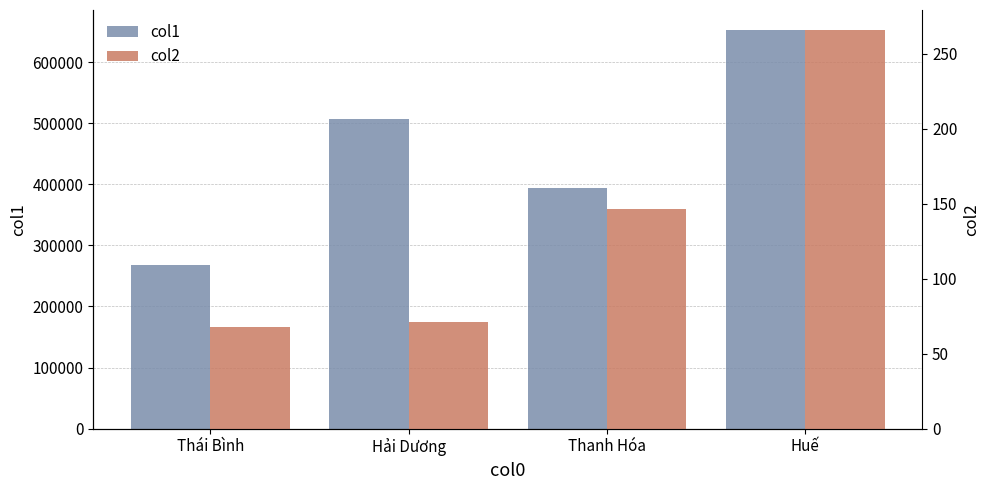

What is the difference between the col1 values at Hải Dương and Huế?

145103.0